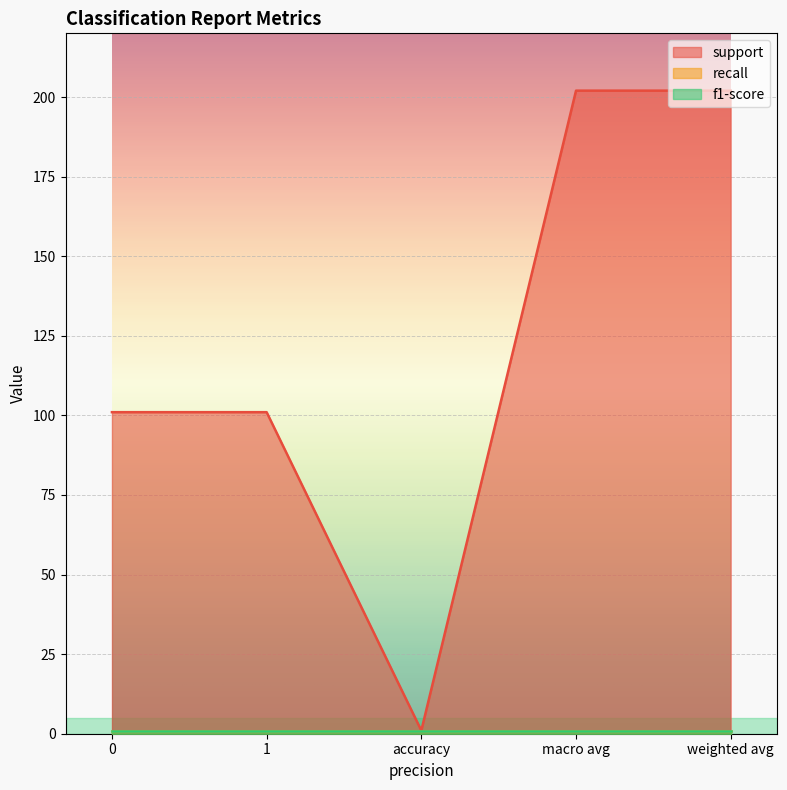

Reading right to left, transcribe all the data shown in this chart.

support: 202	202	1	101	101
recall: 1	1	1	1	1
f1-score: 1	1	1	1	1